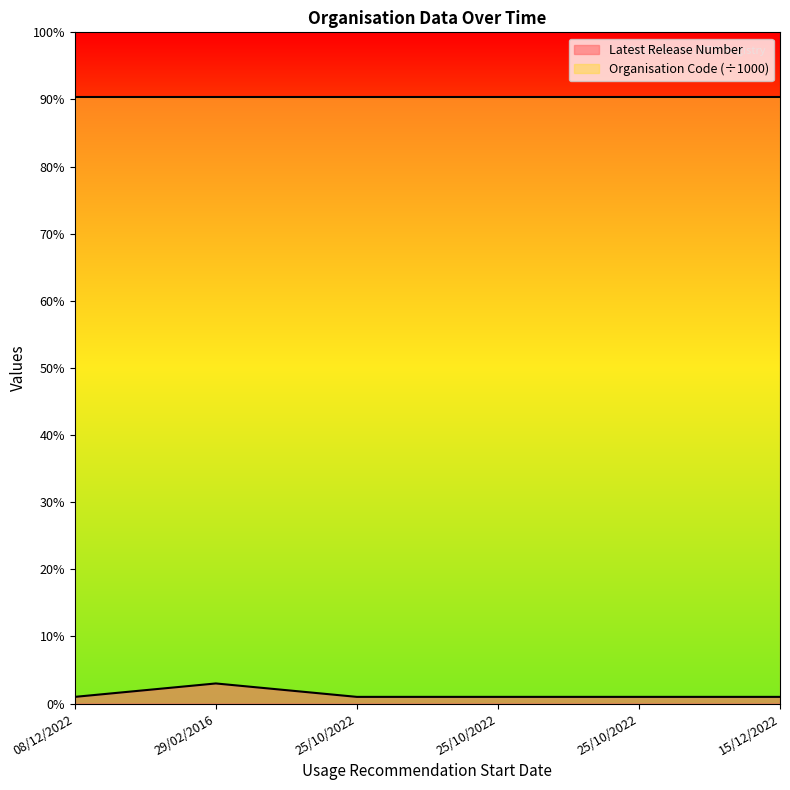

Does the chart have visible grid lines?

No